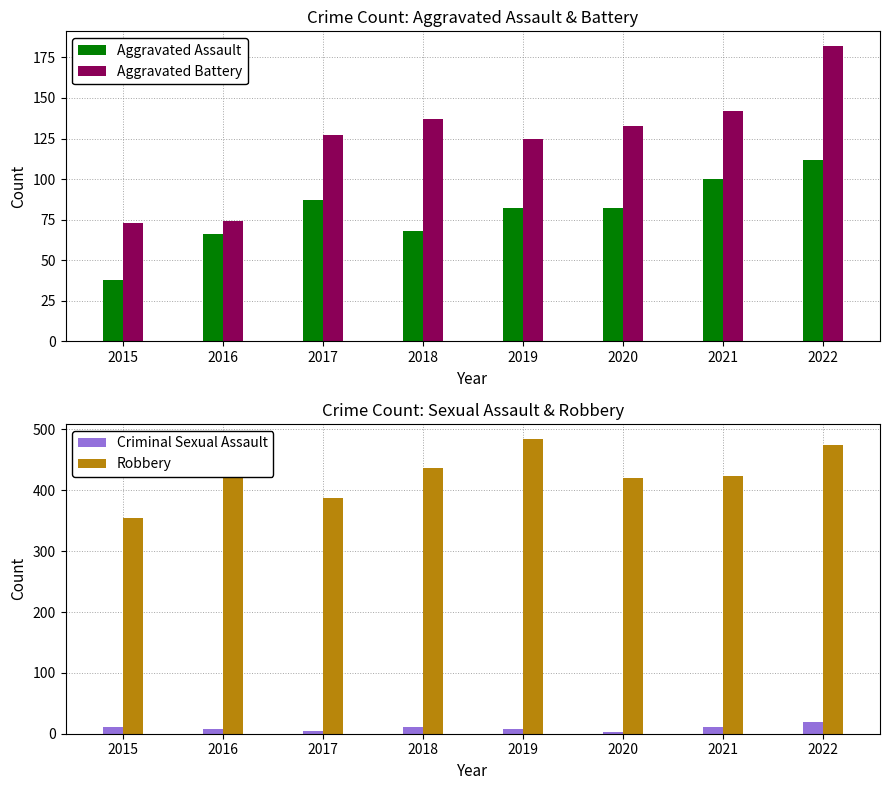

What is the smallest value displayed?

3